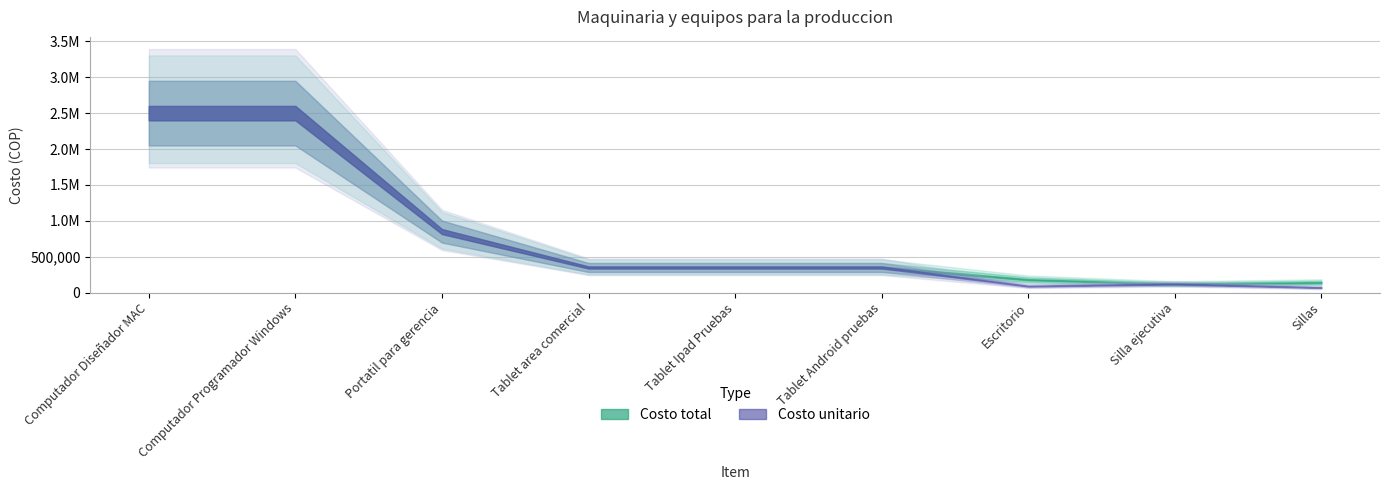

Which series has the largest total across all categories?

Costo total